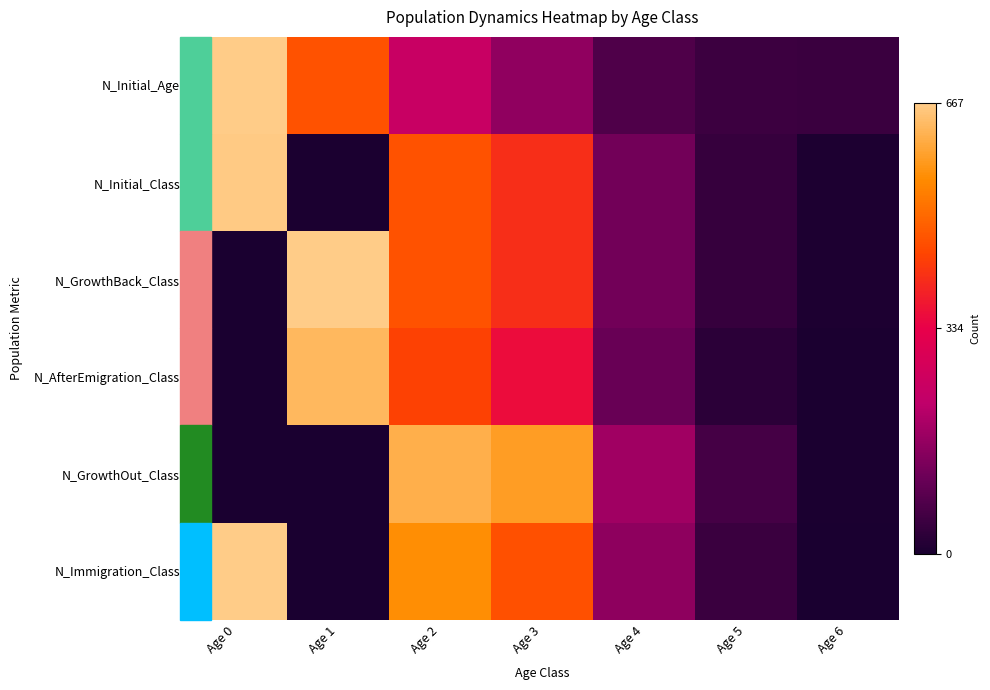

What is the total value across all series at Age 3?

2378